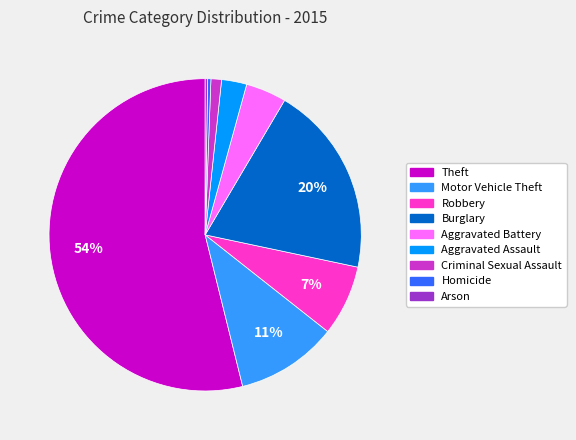

Between Theft and Homicide, which is larger?

Theft